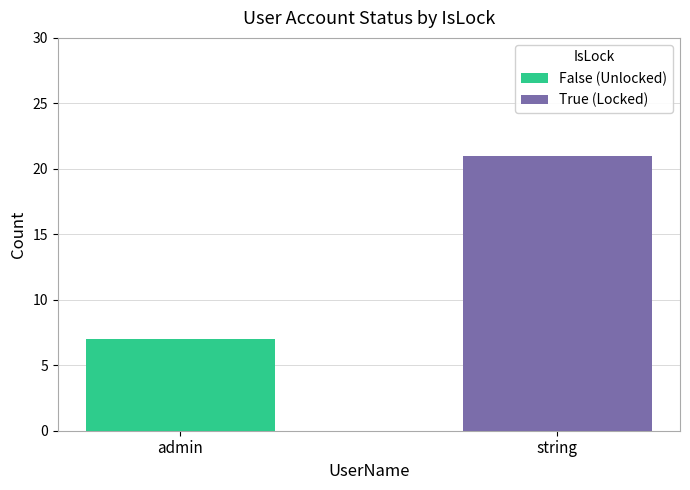

At which label is False (Unlocked) closest to 3?

string